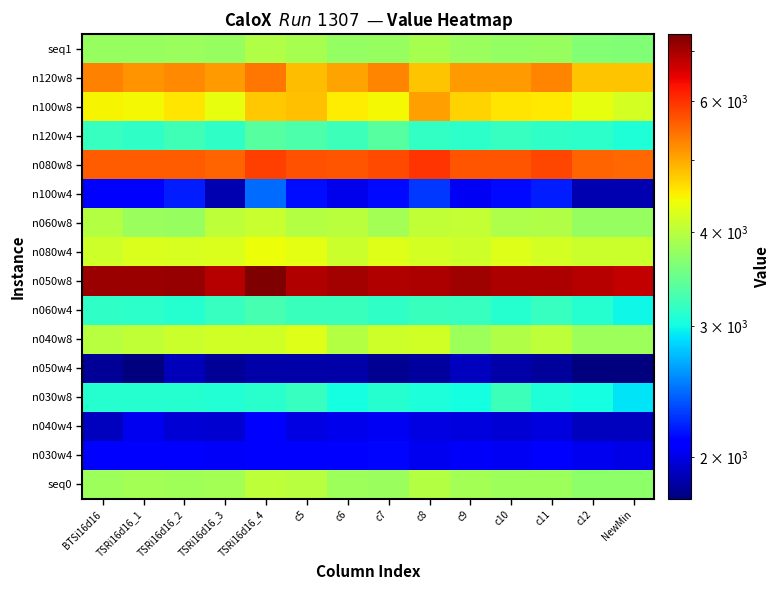

Reading left to right, what are all the values shown in this chart?

seq1: BTSi16d16=3767.0	TSRi16d16_1=3779.8	TSRi16d16_2=3794.6	TSRi16d16_3=3767.3	TSRi16d16_4=3957.3	c5=3875.2	c6=3755.4	c7=3772.5	c8=3872.5	c9=3789.6	c10=3760.9	c11=3771.2	c12=3647.7	NewMin=3621.1
n120w8: BTSi16d16=5305.0	TSRi16d16_1=5165.0	TSRi16d16_2=5255.0	TSRi16d16_3=5115.0	TSRi16d16_4=5400.0	c5=4855.0	c6=5050.0	c7=5295.0	c8=4810.0	c9=5105.0	c10=5115.0	c11=5270.0	c12=4810.0	NewMin=4810.0
n100w8: BTSi16d16=4465.0	TSRi16d16_1=4445.0	TSRi16d16_2=4565.0	TSRi16d16_3=4330.0	TSRi16d16_4=4765.0	c5=4820.0	c6=4515.0	c7=4430.0	c8=5065.0	c9=4685.0	c10=4560.0	c11=4540.0	c12=4330.0	NewMin=4190.0
n120w4: BTSi16d16=3200.0	TSRi16d16_1=3160.0	TSRi16d16_2=3255.0	TSRi16d16_3=3155.0	TSRi16d16_4=3370.0	c5=3315.0	c6=3225.0	c7=3375.0	c8=3175.0	c9=3140.0	c10=3185.0	c11=3160.0	c12=3140.0	NewMin=3070.0
n080w8: BTSi16d16=5605.0	TSRi16d16_1=5625.0	TSRi16d16_2=5620.0	TSRi16d16_3=5555.0	TSRi16d16_4=5865.0	c5=5700.0	c6=5680.0	c7=5790.0	c8=5965.0	c9=5685.0	c10=5680.0	c11=5810.0	c12=5555.0	NewMin=5520.0
n100w4: BTSi16d16=2095.0	TSRi16d16_1=2105.0	TSRi16d16_2=2195.0	TSRi16d16_3=1875.0	TSRi16d16_4=2455.0	c5=2150.0	c6=2020.0	c7=2135.0	c8=2285.0	c9=2040.0	c10=2130.0	c11=2195.0	c12=1875.0	NewMin=1875.0
n060w8: BTSi16d16=3980.0	TSRi16d16_1=3805.0	TSRi16d16_2=3780.0	TSRi16d16_3=4040.0	TSRi16d16_4=4115.0	c5=3965.0	c6=4005.0	c7=3860.0	c8=4065.0	c9=4085.0	c10=3930.0	c11=3945.0	c12=3780.0	NewMin=3780.0
n080w4: BTSi16d16=4150.0	TSRi16d16_1=4250.0	TSRi16d16_2=4225.0	TSRi16d16_3=4235.0	TSRi16d16_4=4385.0	c5=4325.0	c6=4120.0	c7=4280.0	c8=4210.0	c9=4160.0	c10=4275.0	c11=4190.0	c12=4120.0	NewMin=4120.0
n050w8: BTSi16d16=7085.0	TSRi16d16_1=7090.0	TSRi16d16_2=7155.0	TSRi16d16_3=6860.0	TSRi16d16_4=7365.0	c5=6900.0	c6=7010.0	c7=6915.0	c8=6955.0	c9=7050.0	c10=6940.0	c11=6940.0	c12=6860.0	NewMin=6750.0
n060w4: BTSi16d16=3150.0	TSRi16d16_1=3140.0	TSRi16d16_2=3110.0	TSRi16d16_3=3185.0	TSRi16d16_4=3280.0	c5=3210.0	c6=3215.0	c7=3155.0	c8=3205.0	c9=3200.0	c10=3100.0	c11=3185.0	c12=3100.0	NewMin=2980.0
n040w8: BTSi16d16=3985.0	TSRi16d16_1=4065.0	TSRi16d16_2=4125.0	TSRi16d16_3=4165.0	TSRi16d16_4=4175.0	c5=4270.0	c6=3975.0	c7=4155.0	c8=4180.0	c9=3815.0	c10=3945.0	c11=4045.0	c12=3815.0	NewMin=3815.0
n050w4: BTSi16d16=1815.0	TSRi16d16_1=1760.0	TSRi16d16_2=1895.0	TSRi16d16_3=1820.0	TSRi16d16_4=1860.0	c5=1855.0	c6=1855.0	c7=1800.0	c8=1840.0	c9=1905.0	c10=1855.0	c11=1830.0	c12=1760.0	NewMin=1760.0
n030w8: BTSi16d16=3110.0	TSRi16d16_1=3105.0	TSRi16d16_2=3105.0	TSRi16d16_3=3095.0	TSRi16d16_4=3125.0	c5=3195.0	c6=3015.0	c7=3105.0	c8=3050.0	c9=3015.0	c10=3235.0	c11=3065.0	c12=3015.0	NewMin=2900.0
n040w4: BTSi16d16=1905.0	TSRi16d16_1=2025.0	TSRi16d16_2=1965.0	TSRi16d16_3=1955.0	TSRi16d16_4=2090.0	c5=2000.0	c6=2020.0	c7=2040.0	c8=2000.0	c9=1985.0	c10=1960.0	c11=1980.0	c12=1905.0	NewMin=1905.0
n030w4: BTSi16d16=2075.0	TSRi16d16_1=2095.0	TSRi16d16_2=2100.0	TSRi16d16_3=2055.0	TSRi16d16_4=2090.0	c5=2085.0	c6=2090.0	c7=2125.0	c8=2035.0	c9=2055.0	c10=2045.0	c11=2075.0	c12=2035.0	NewMin=2010.0
seq0: BTSi16d16=3825.0	TSRi16d16_1=3857.1	TSRi16d16_2=3850.0	TSRi16d16_3=3860.4	TSRi16d16_4=4033.2	c5=3990.0	c6=3811.1	c7=3797.9	c8=3970.7	c9=3870.4	c10=3810.7	c11=3811.8	c12=3716.8	NewMin=3707.5